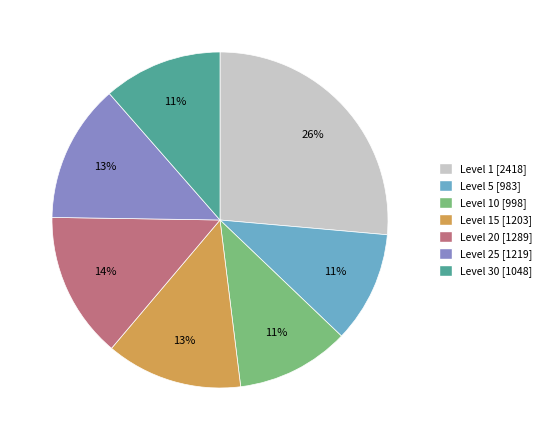

Count the number of slices in the pie.

7